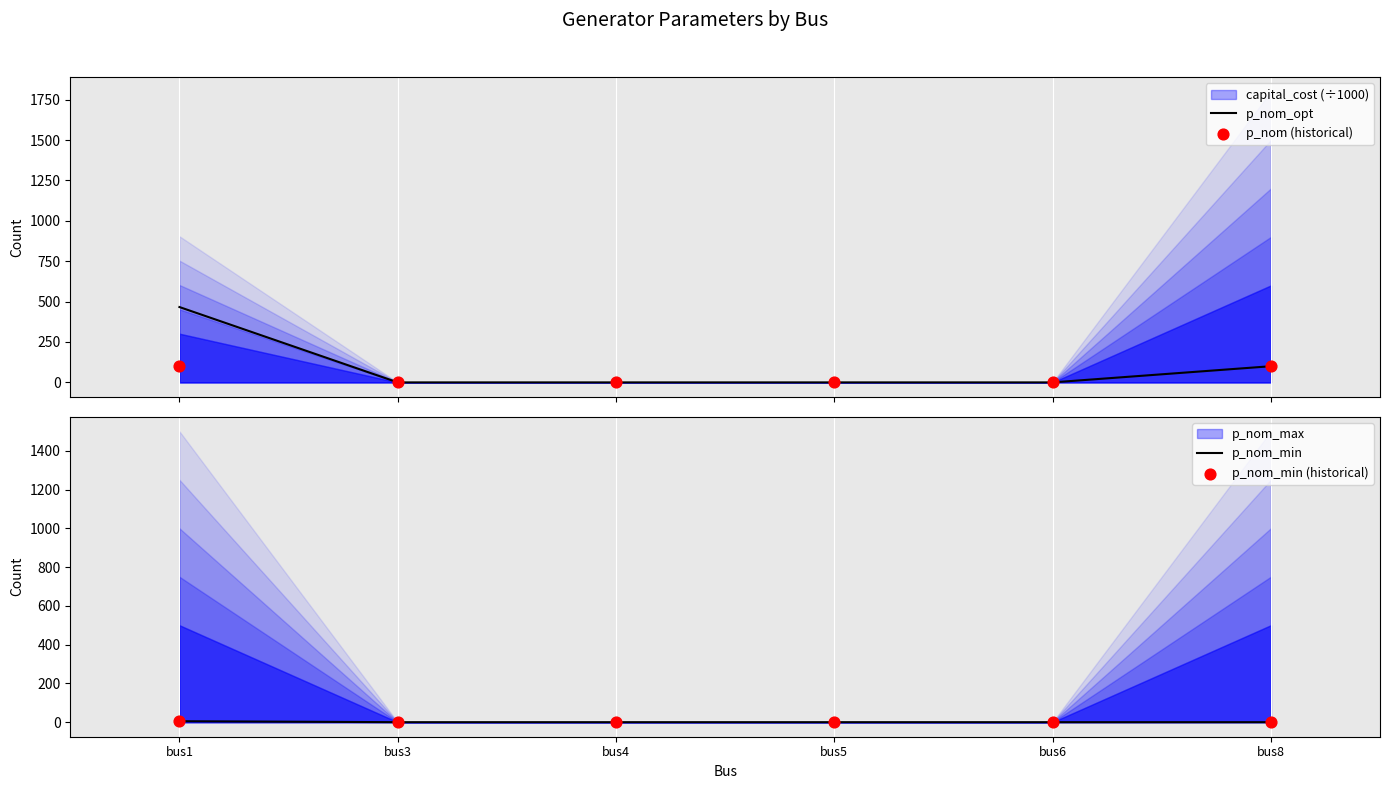

At which category is the sum across all series the highest?

bus1